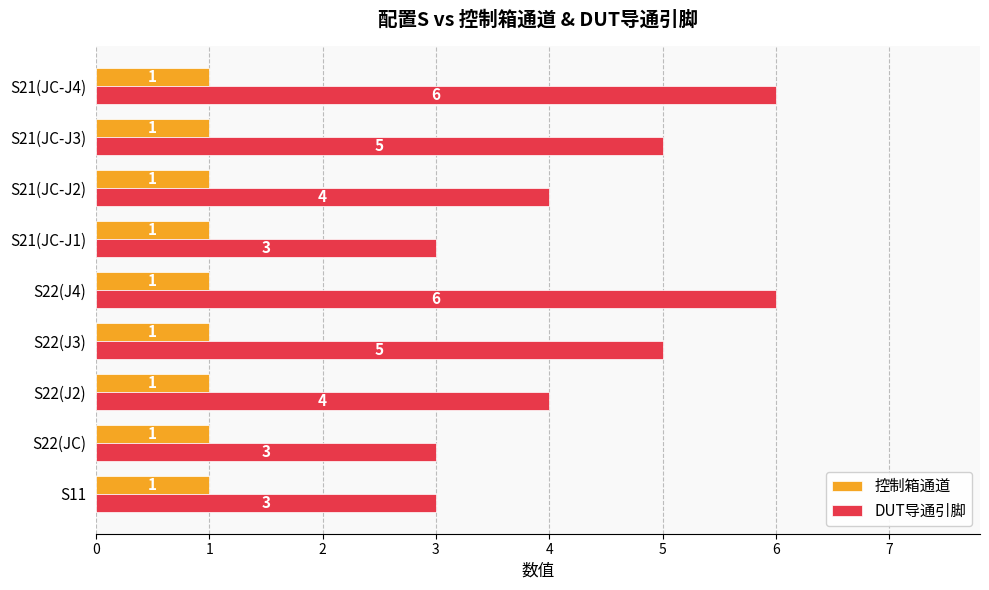

Which series has the widest spread of values?

DUT导通引脚